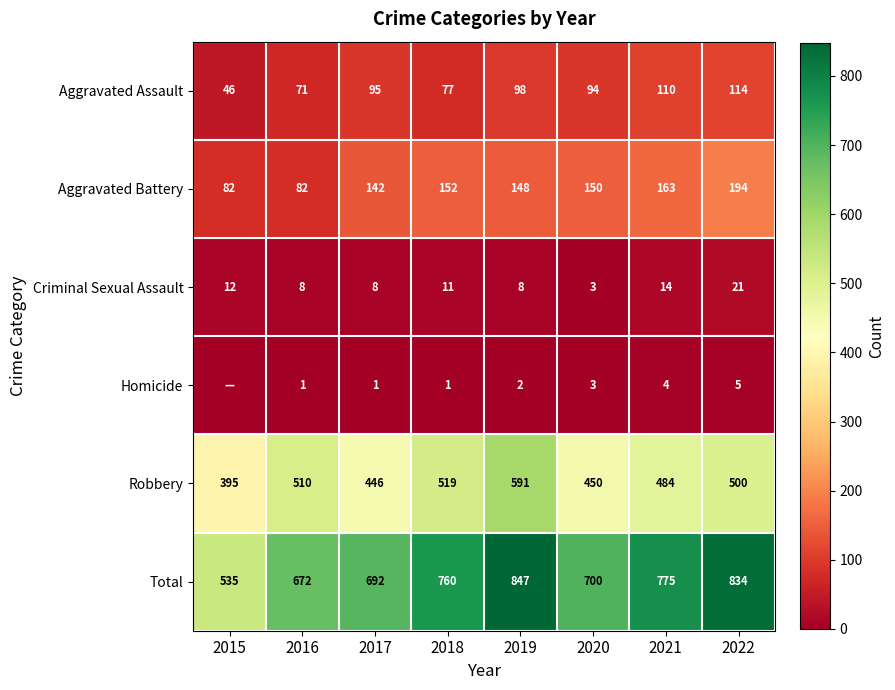

Is the value of Robbery at 2021 greater than the value of Homicide at 2022?

Yes